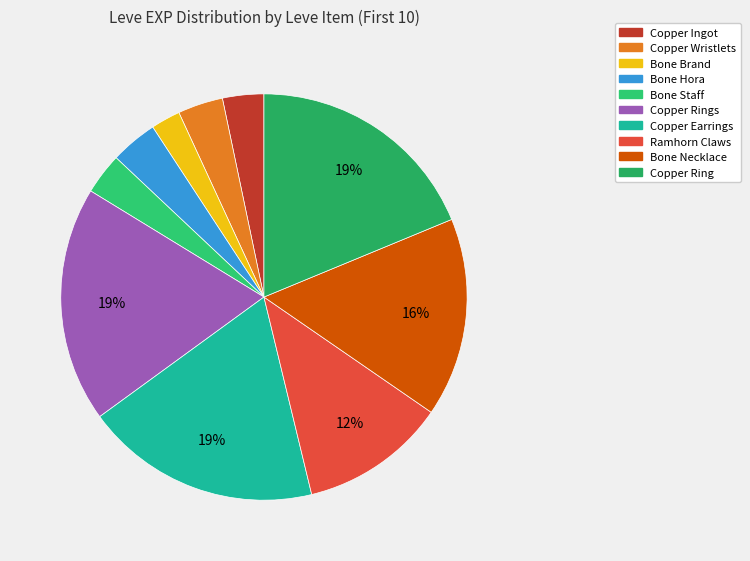

Is there a majority slice in this chart?

No